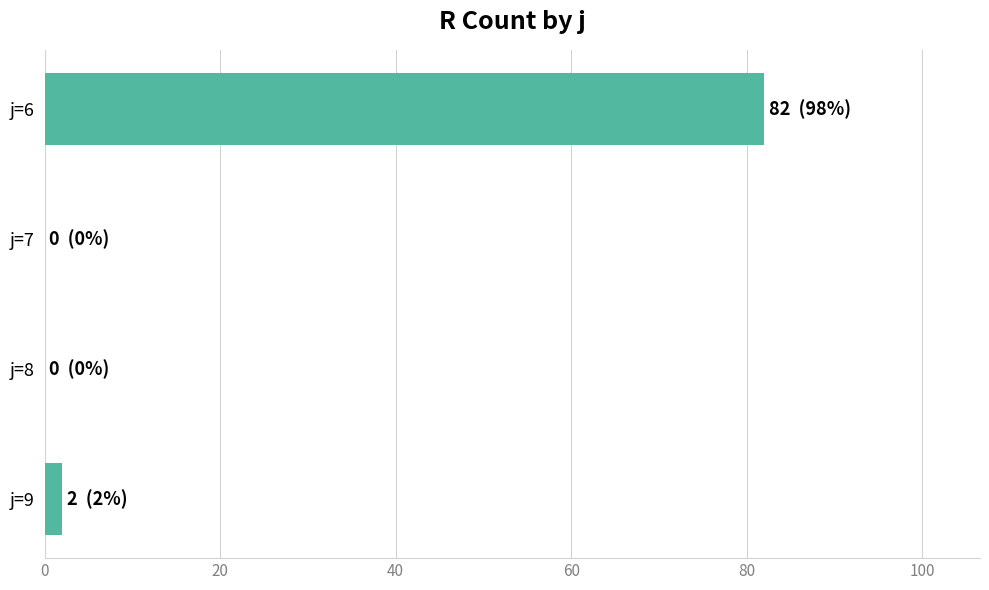

The chart shows a value of 0 at j=7. True or false?

True